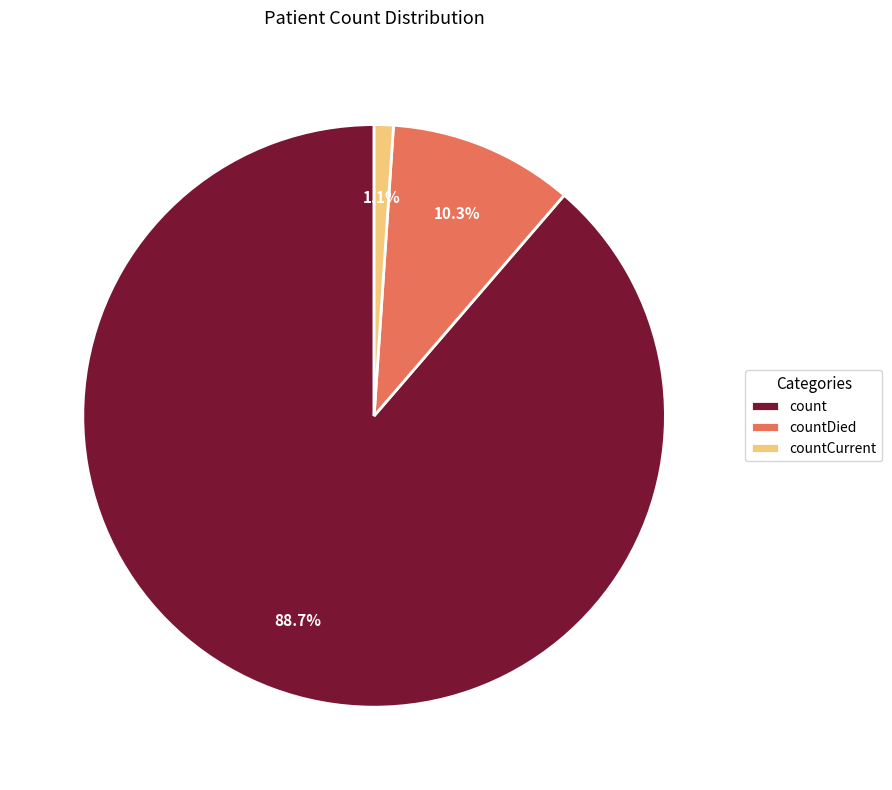

Is the sum of count and countDied greater than half?

Yes